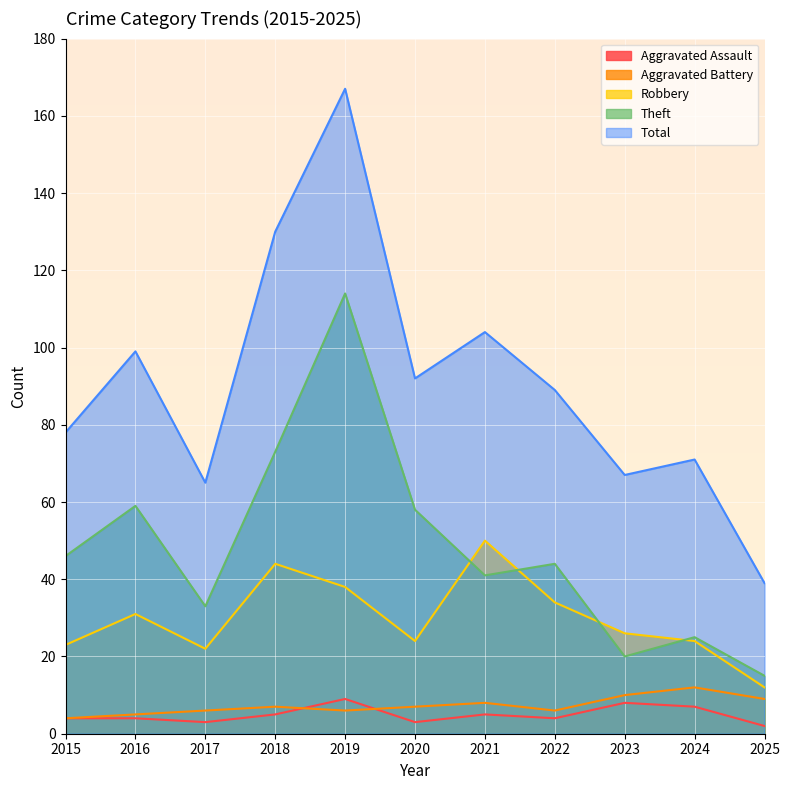

At how many categories does at least one series exceed 78?

6